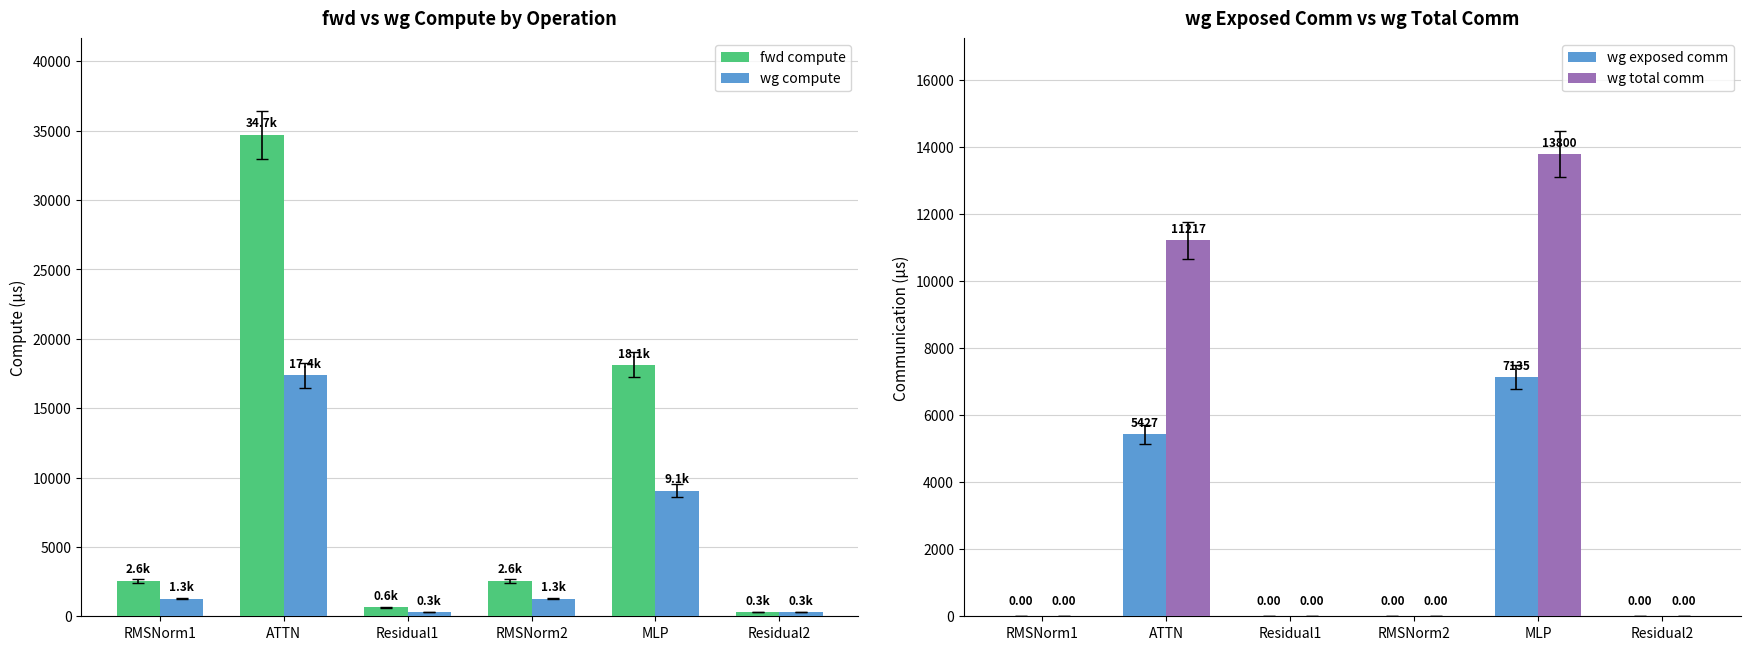

Count the number of categories in the chart.

6